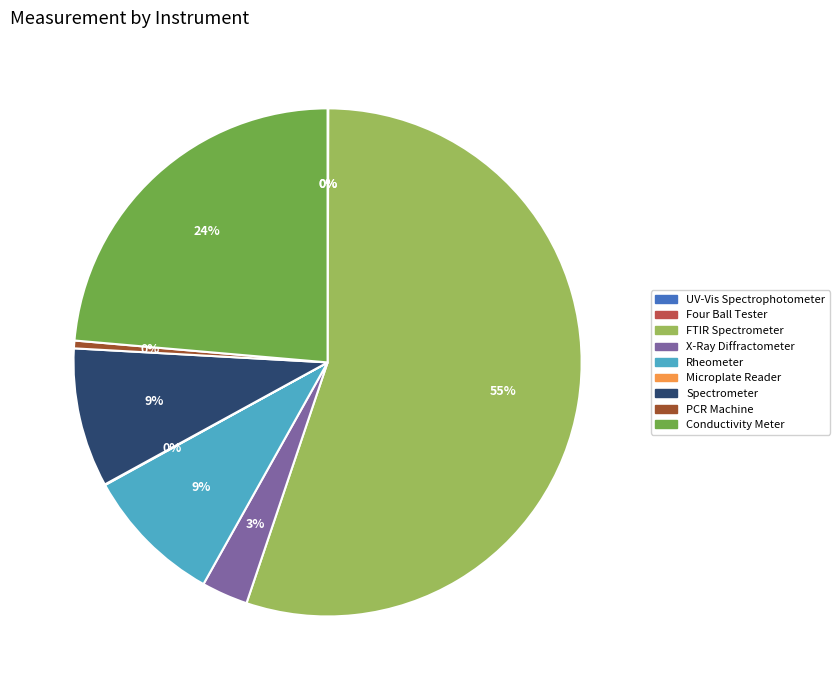

Which category has the biggest portion of the pie?

FTIR Spectrometer